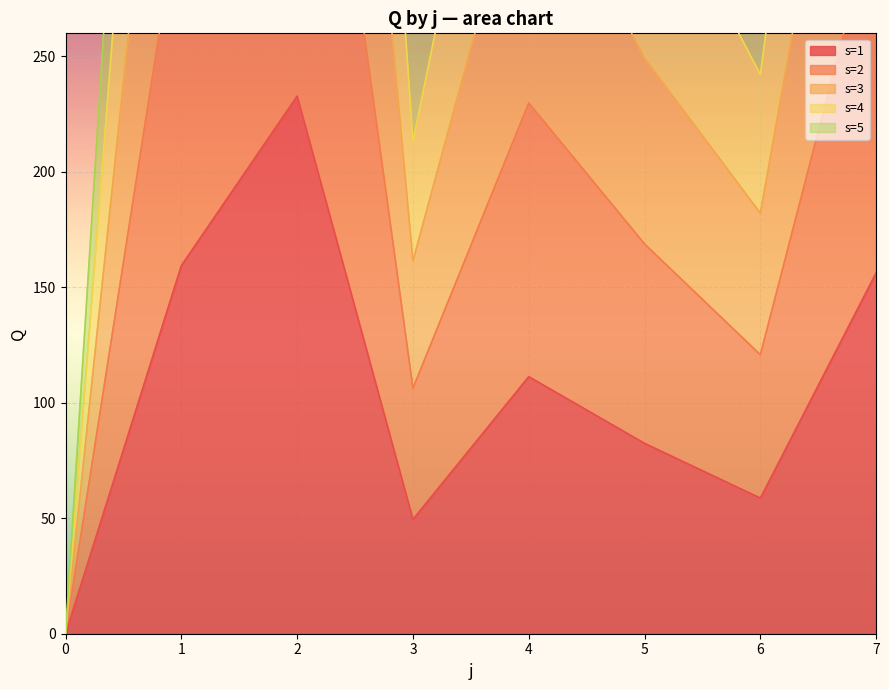

What are all the series names shown in the legend?

s=1, s=2, s=3, s=4, s=5